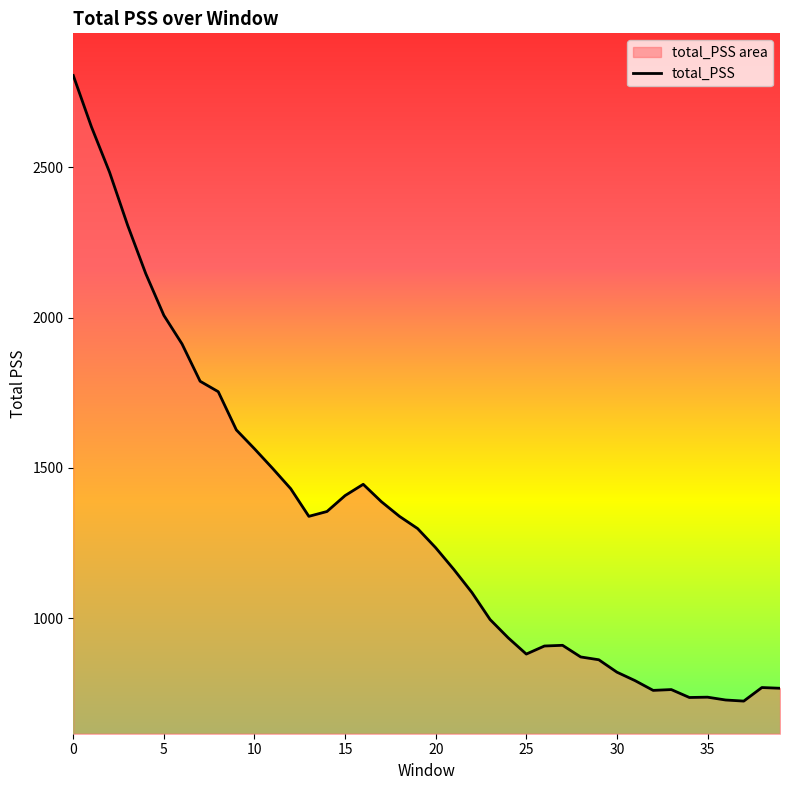

What is the difference between the second highest and minimum values?

1911.5